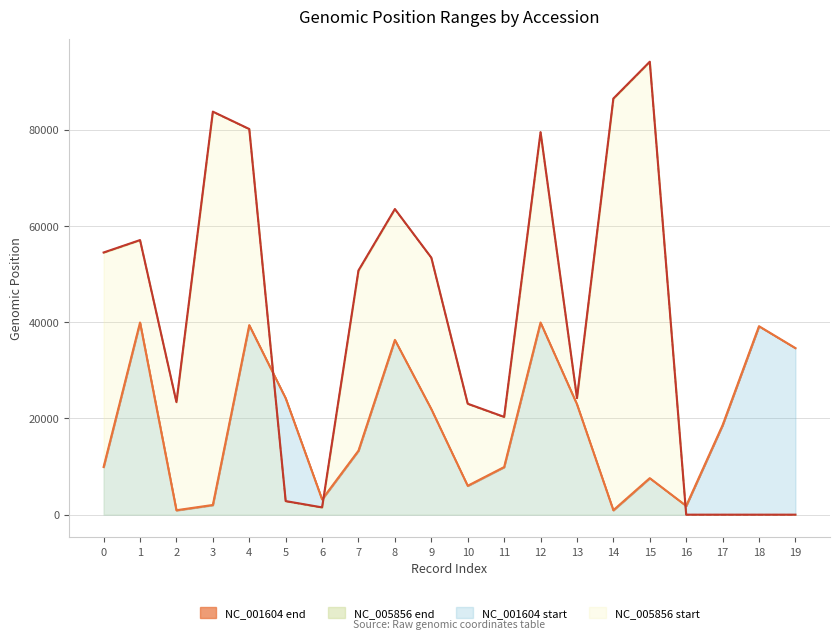

What is the total value across all series at 4?

238970